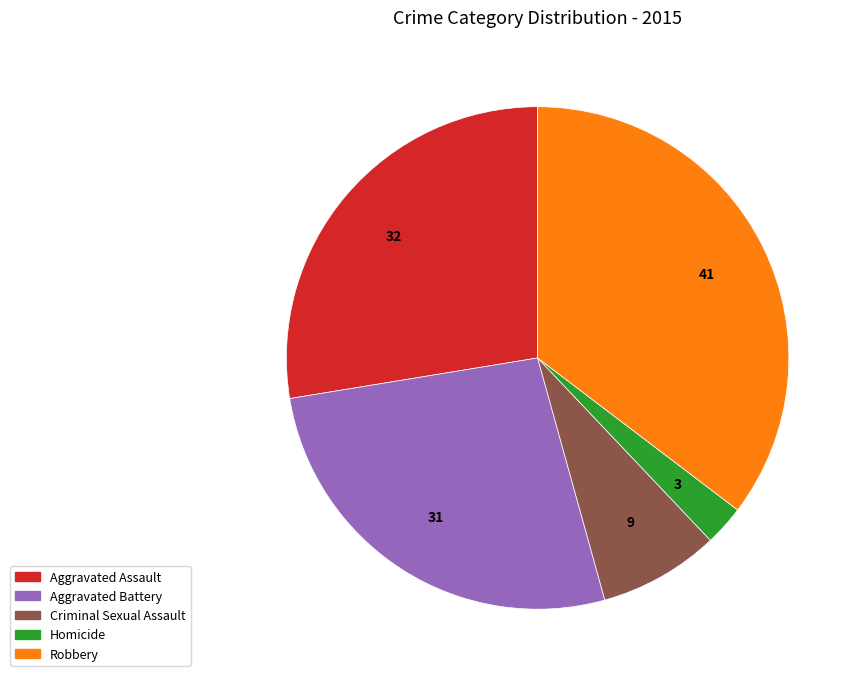

Does Criminal Sexual Assault account for over 50% of the chart?

No